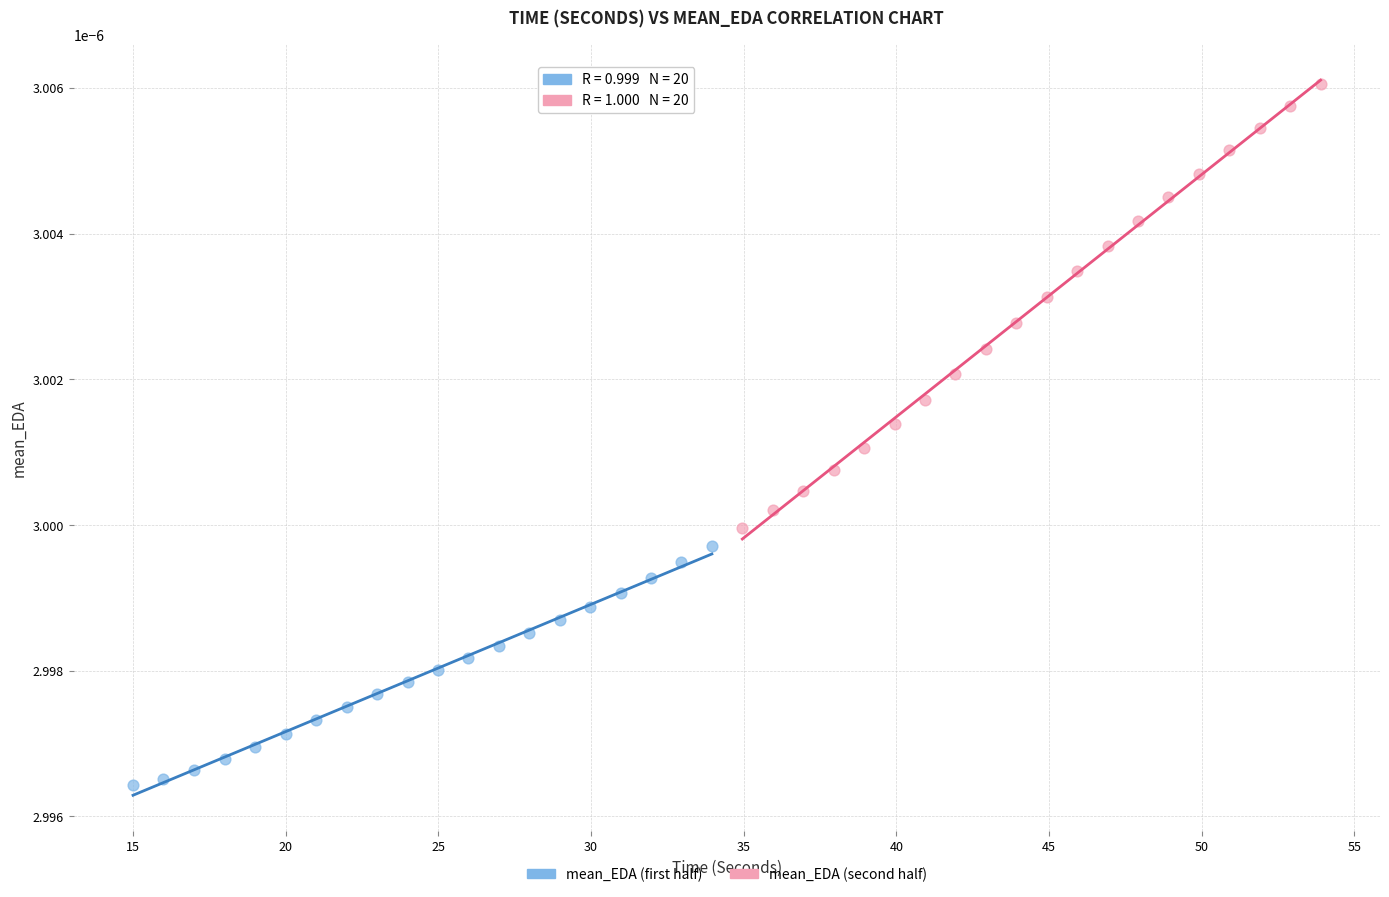

Which series contains the lowest Y value?

mean_EDA (first half)